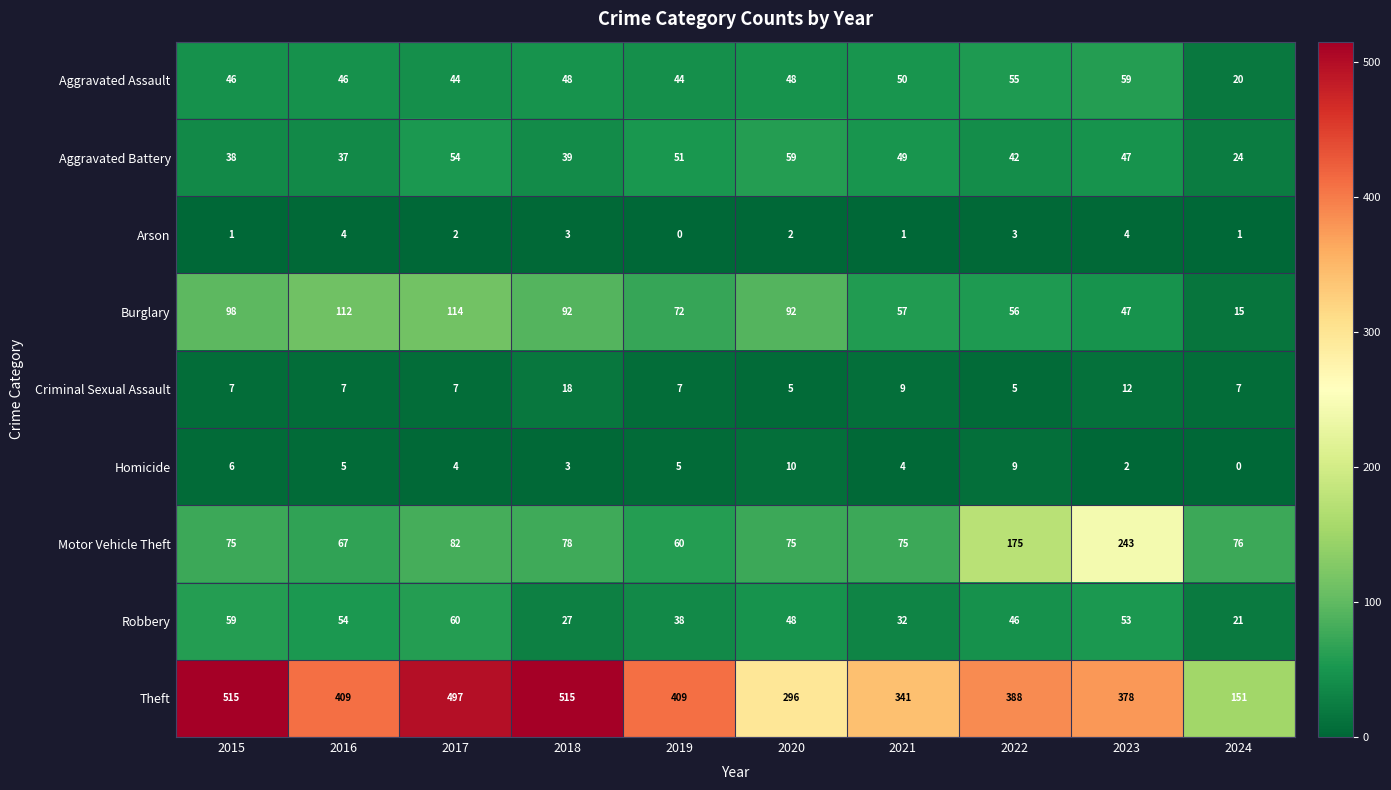

How many data points does each series have?

10